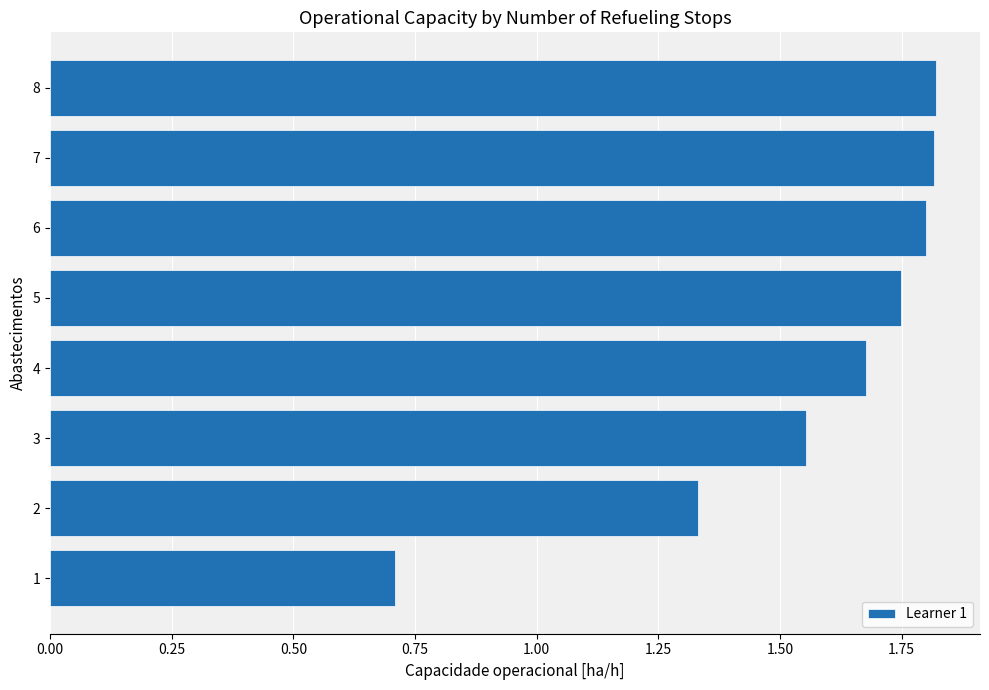

How many values are between 1 and 2?

7